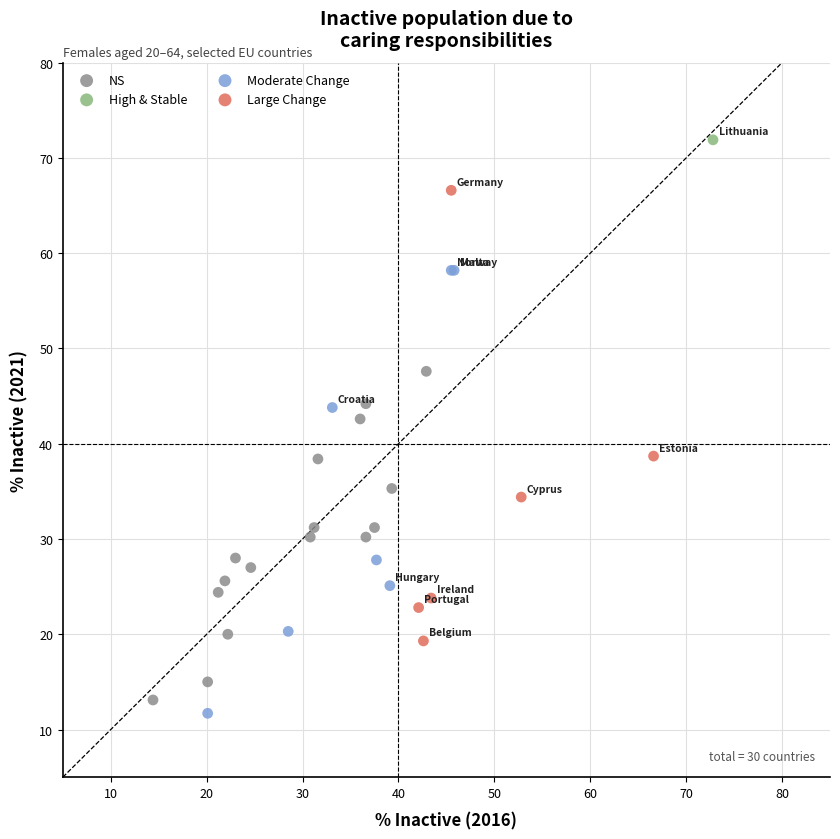

What are all the series names shown in the legend?

NS, High & Stable, Moderate Change, Large Change